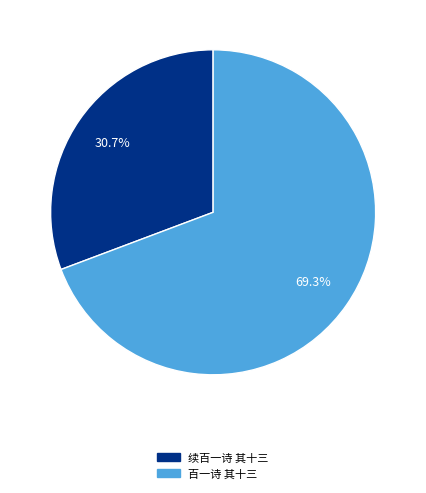

Count the number of slices in the pie.

2